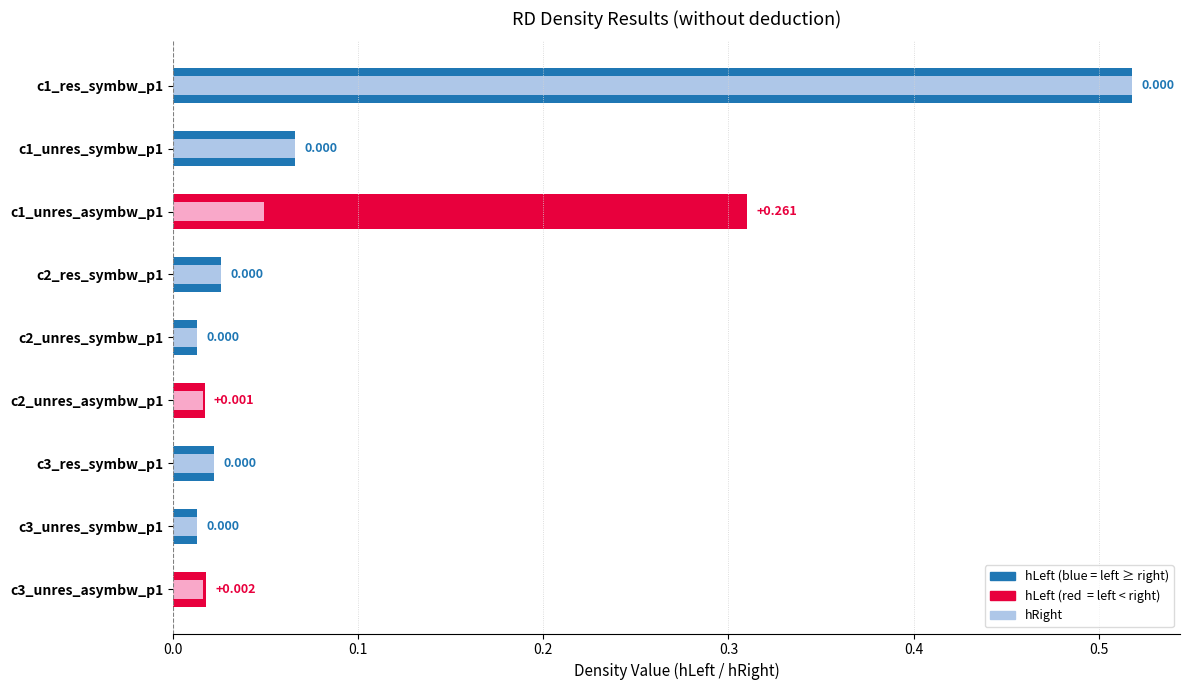

Is it true that hLeft equals 0.0 at c3_res_symbw_p1?

False